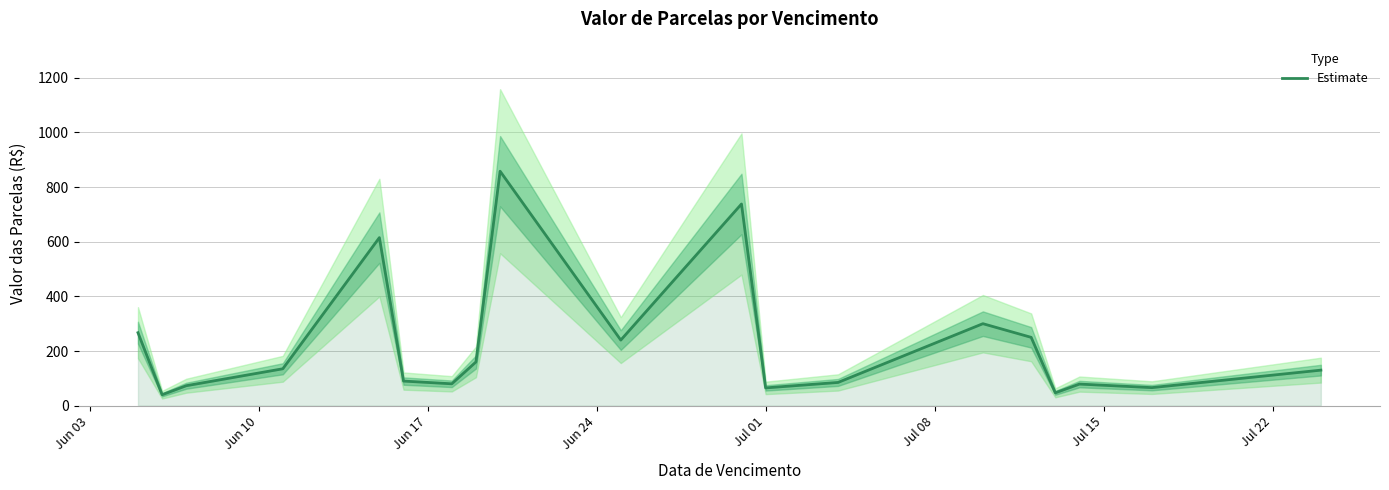

What is the minimum value for Estimate?

40